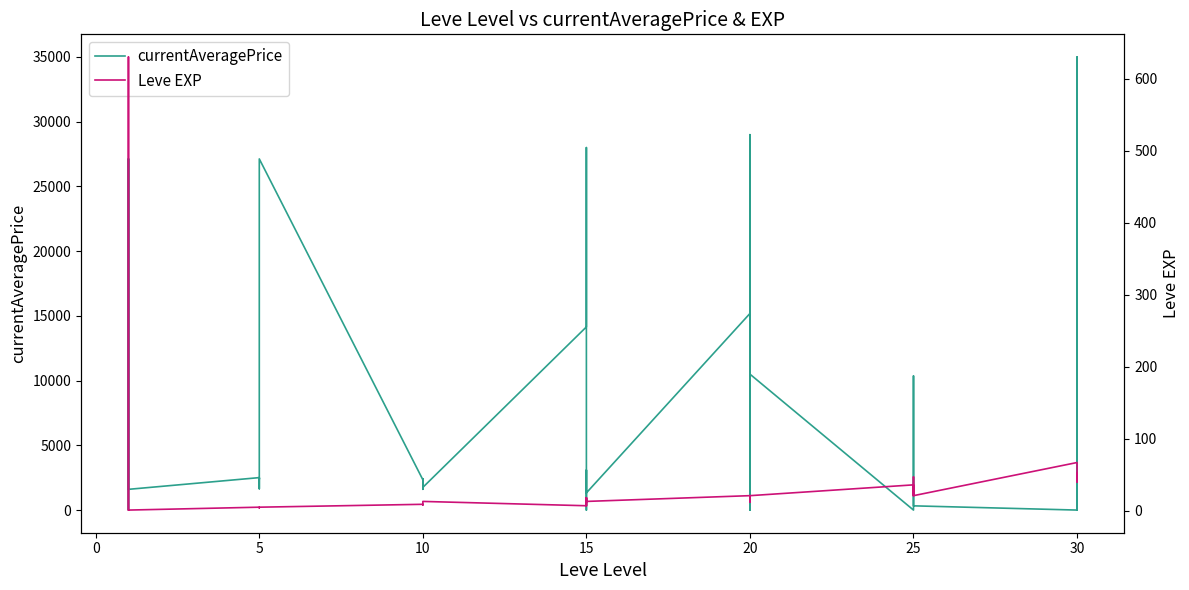

What value does the Leve EXP series have at 10?

9.0